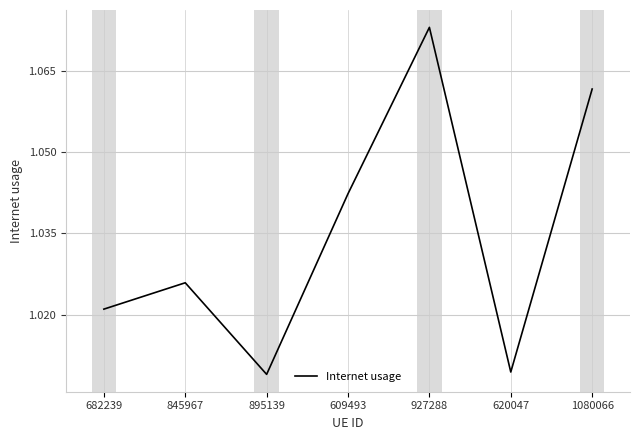

Which category has the highest value across all series?

927288